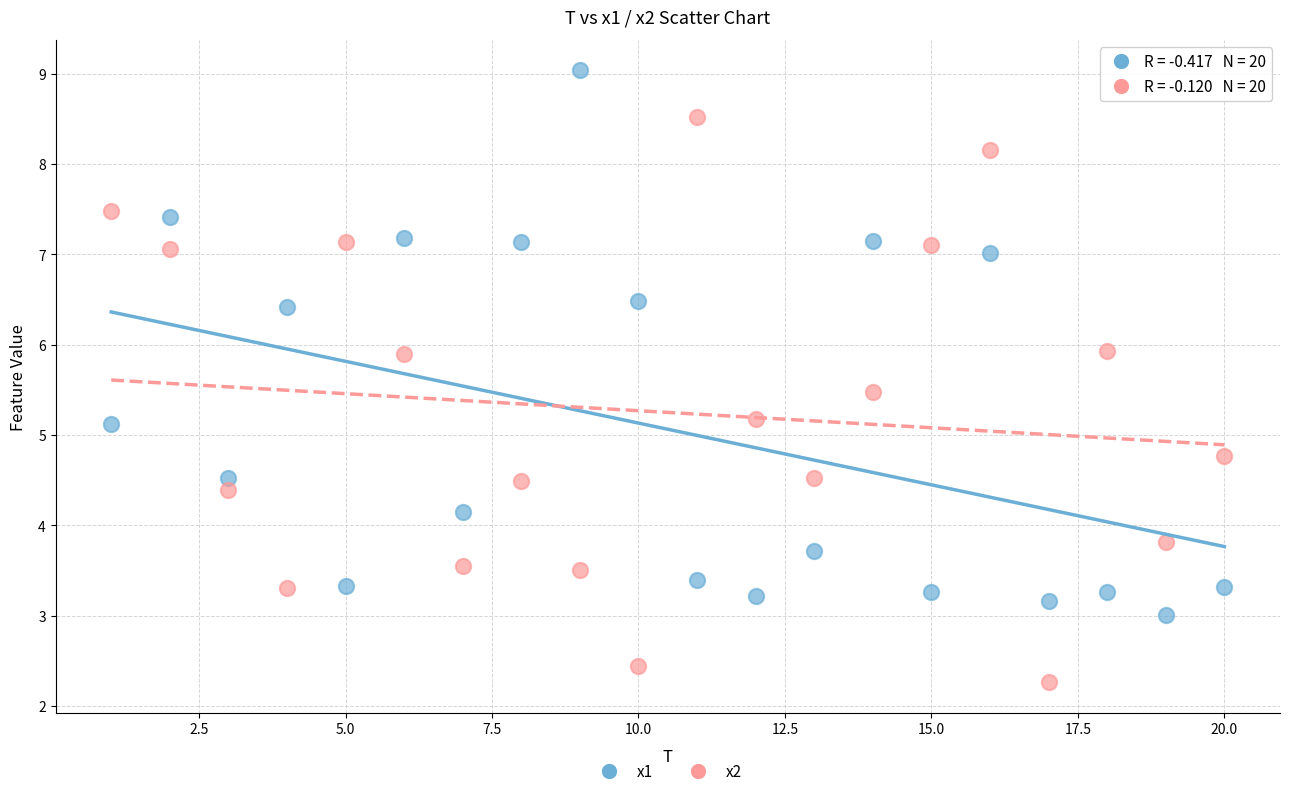

Across all data points, what is the range of Y values (max minus min)?

6.8